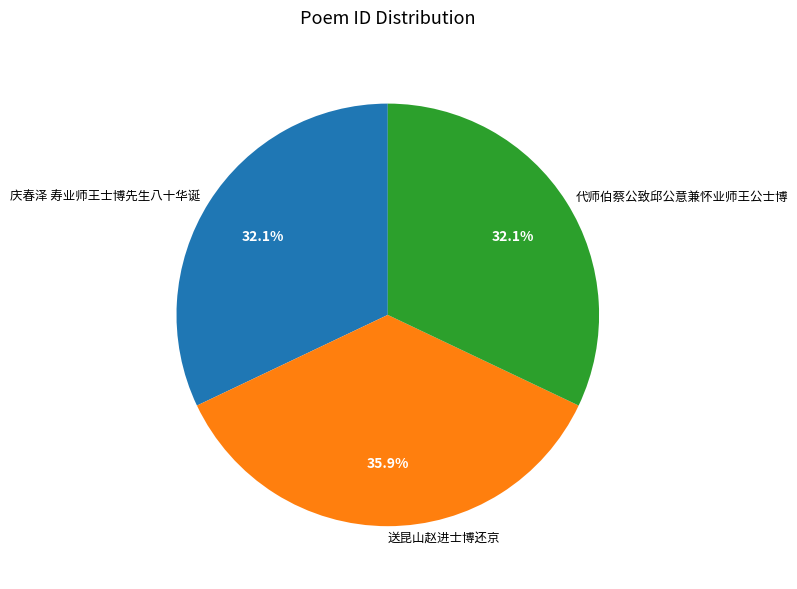

Which slice is the largest?

送昆山赵进士博还京